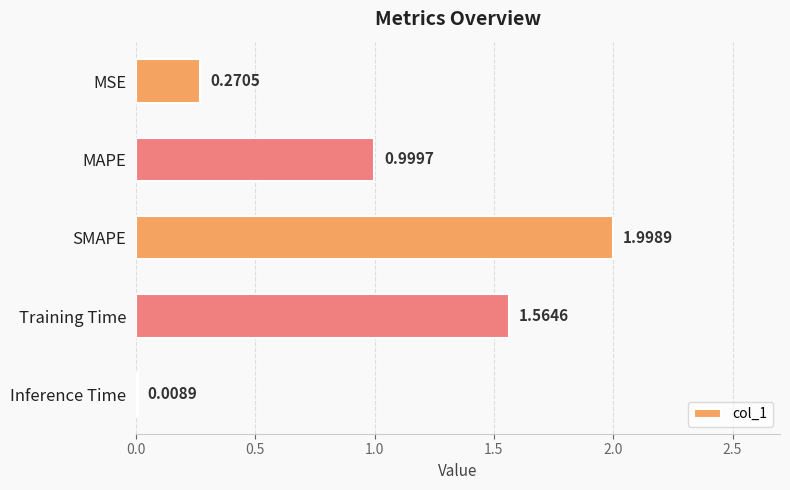

What is the difference between the maximum and minimum values?

2.0